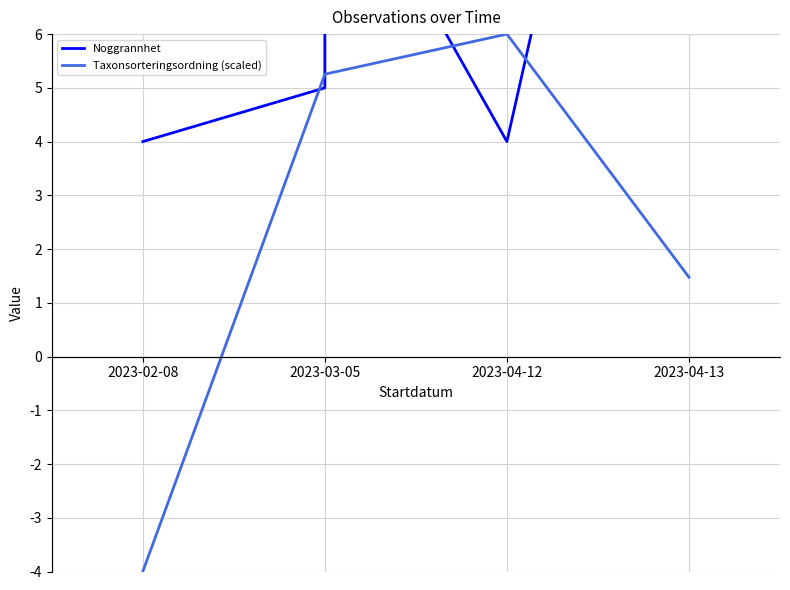

What are all the series names shown in the legend?

Noggrannhet, Taxonsorteringsordning (scaled)